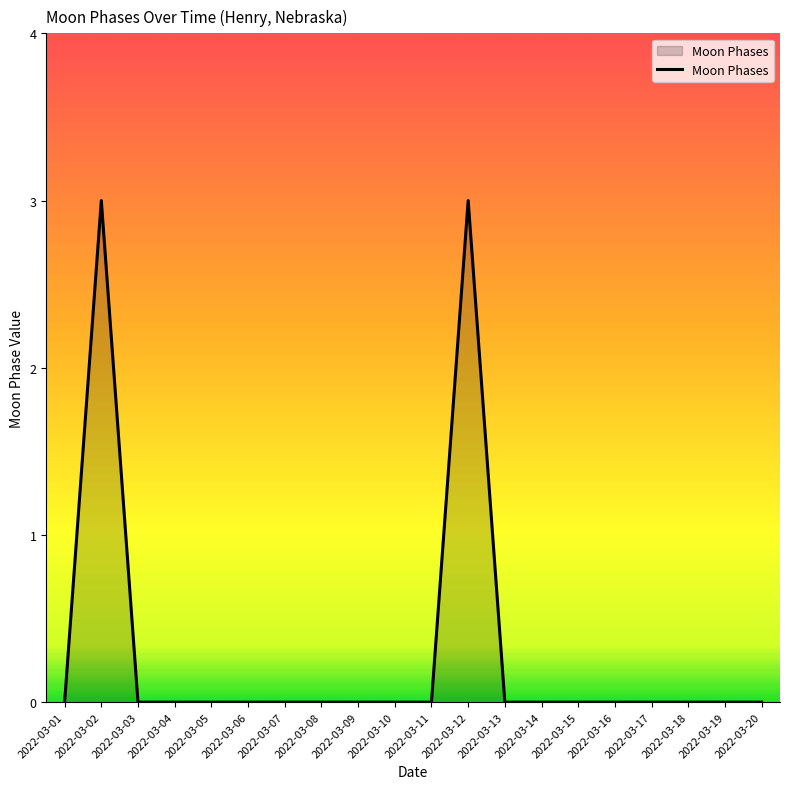

The chart shows a value of 2 at 2022-03-15. True or false?

False